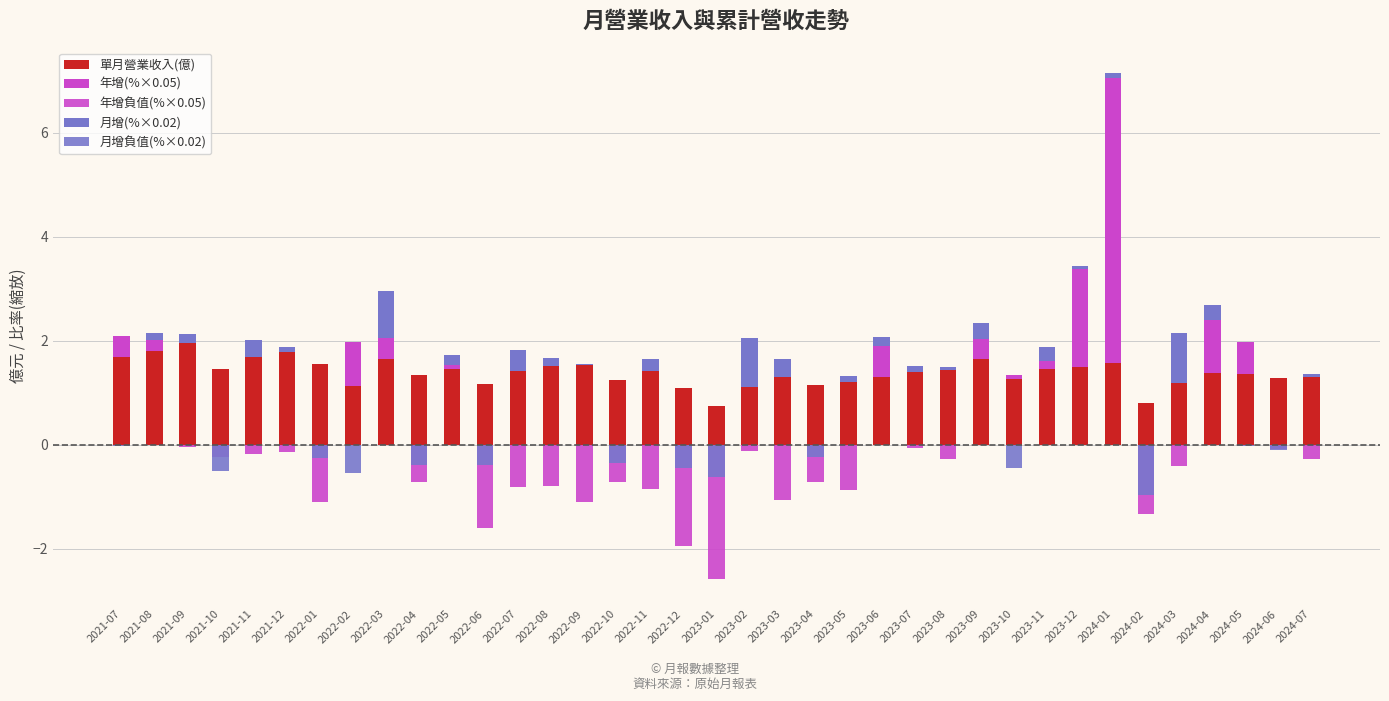

Which category has the lowest value in the 年增(%×0.05) series?

2021-09